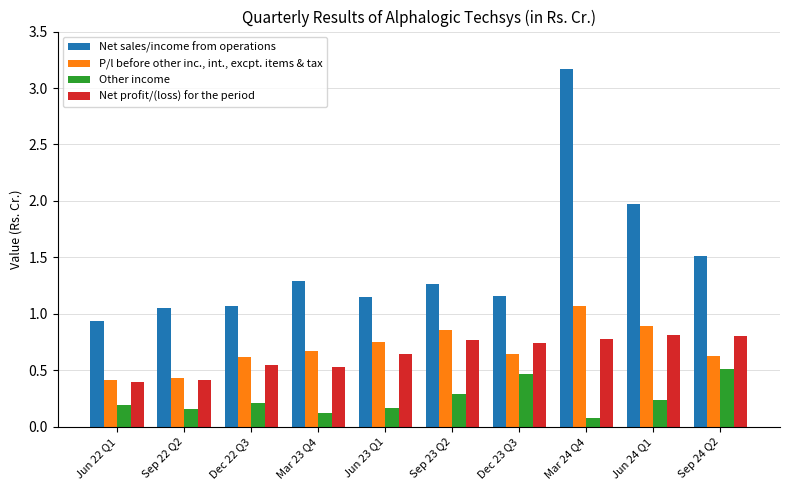

Rank the series at Jun 22 Q1 from highest to lowest value.

Net sales/income from operations, P/l before other inc., int., excpt. items & tax, Net profit/(loss) for the period, Other income